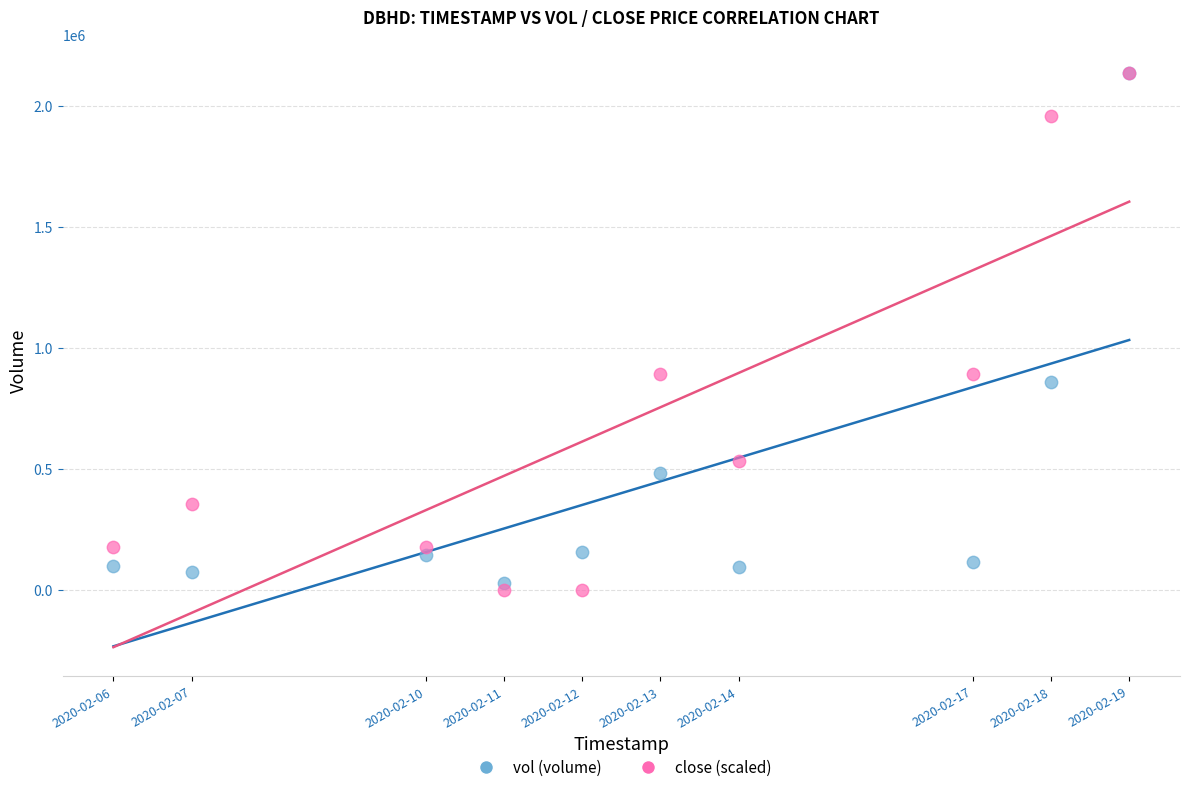

Which series reaches the minimum Y coordinate?

close (scaled)